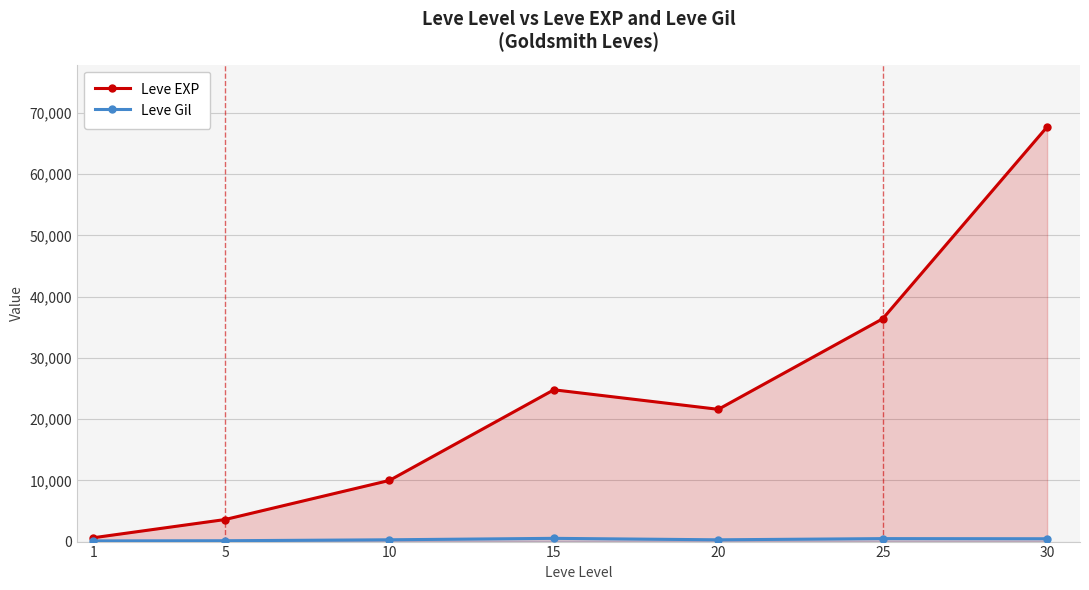

The value of Leve Gil at 5 is 41. True or false?

False